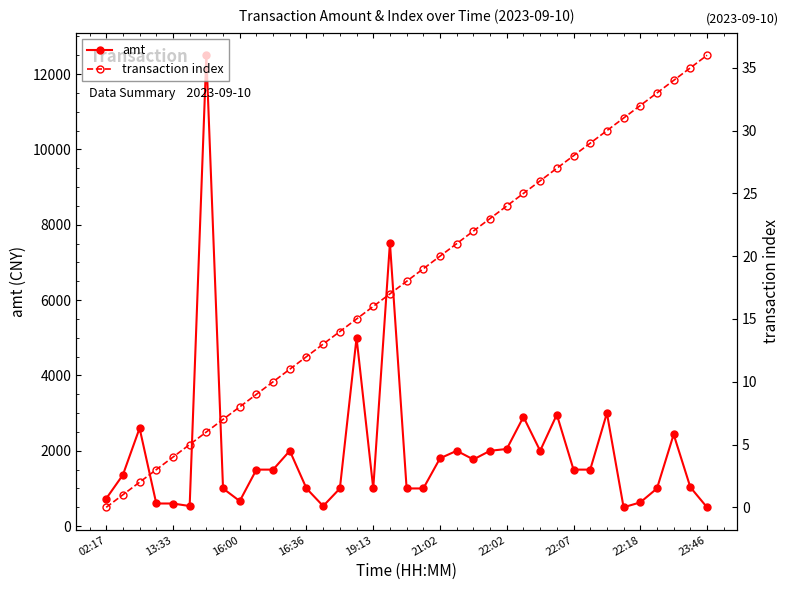

What is the maximum value for amt?

12500.0